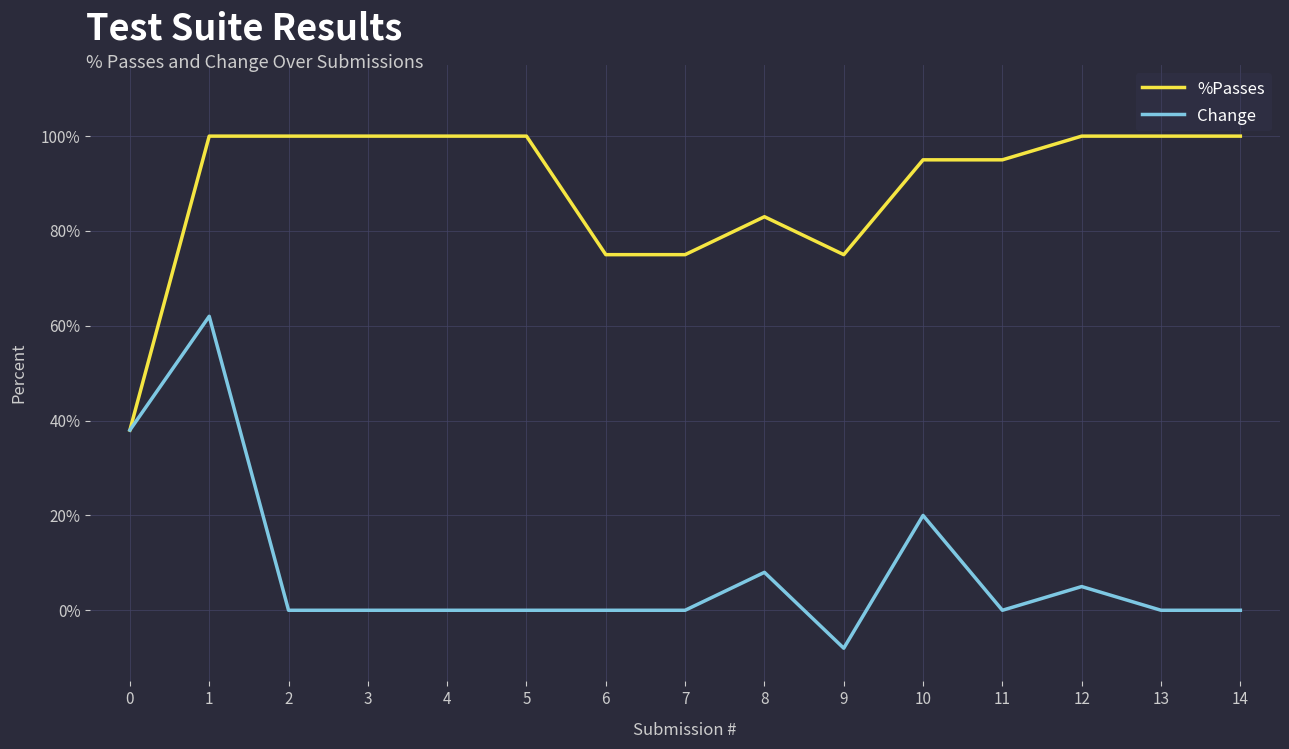

How many lines are shown in the chart?

2